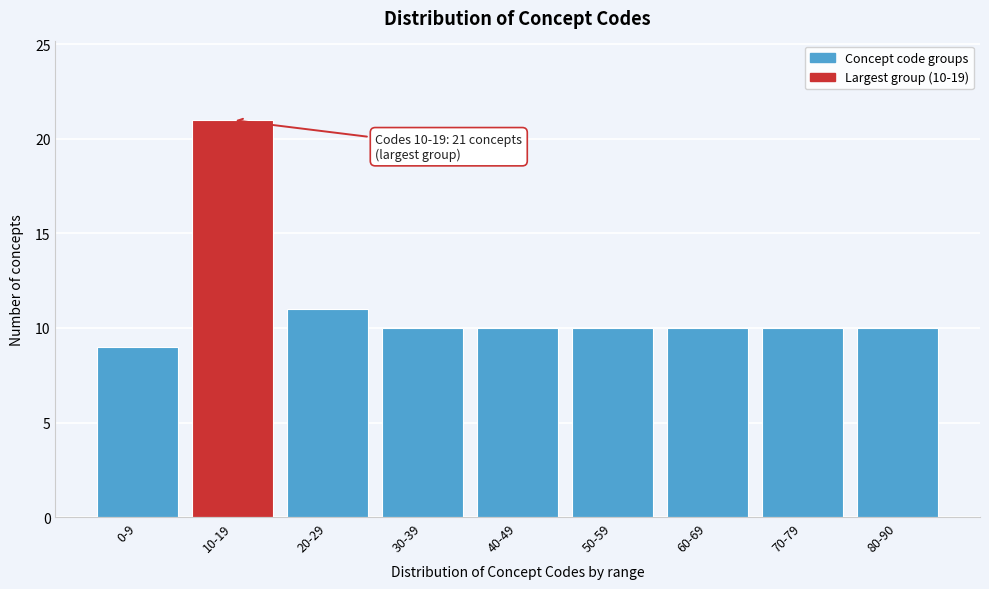

Reading right to left, extract all data points from this chart.

10	10	10	10	10	10	11	21	9